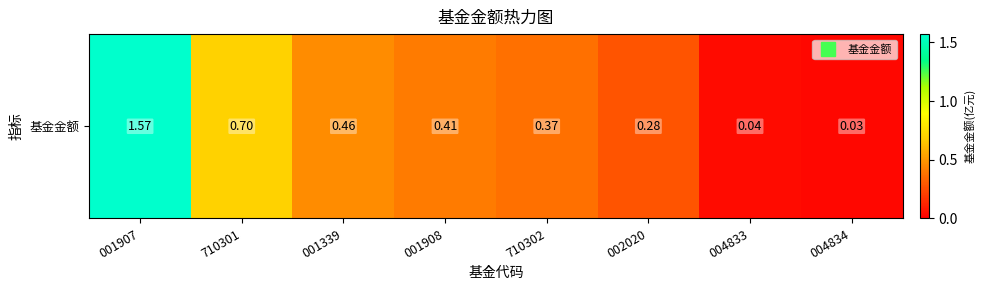

What is the difference between the values at 001339 and 004834?

0.4